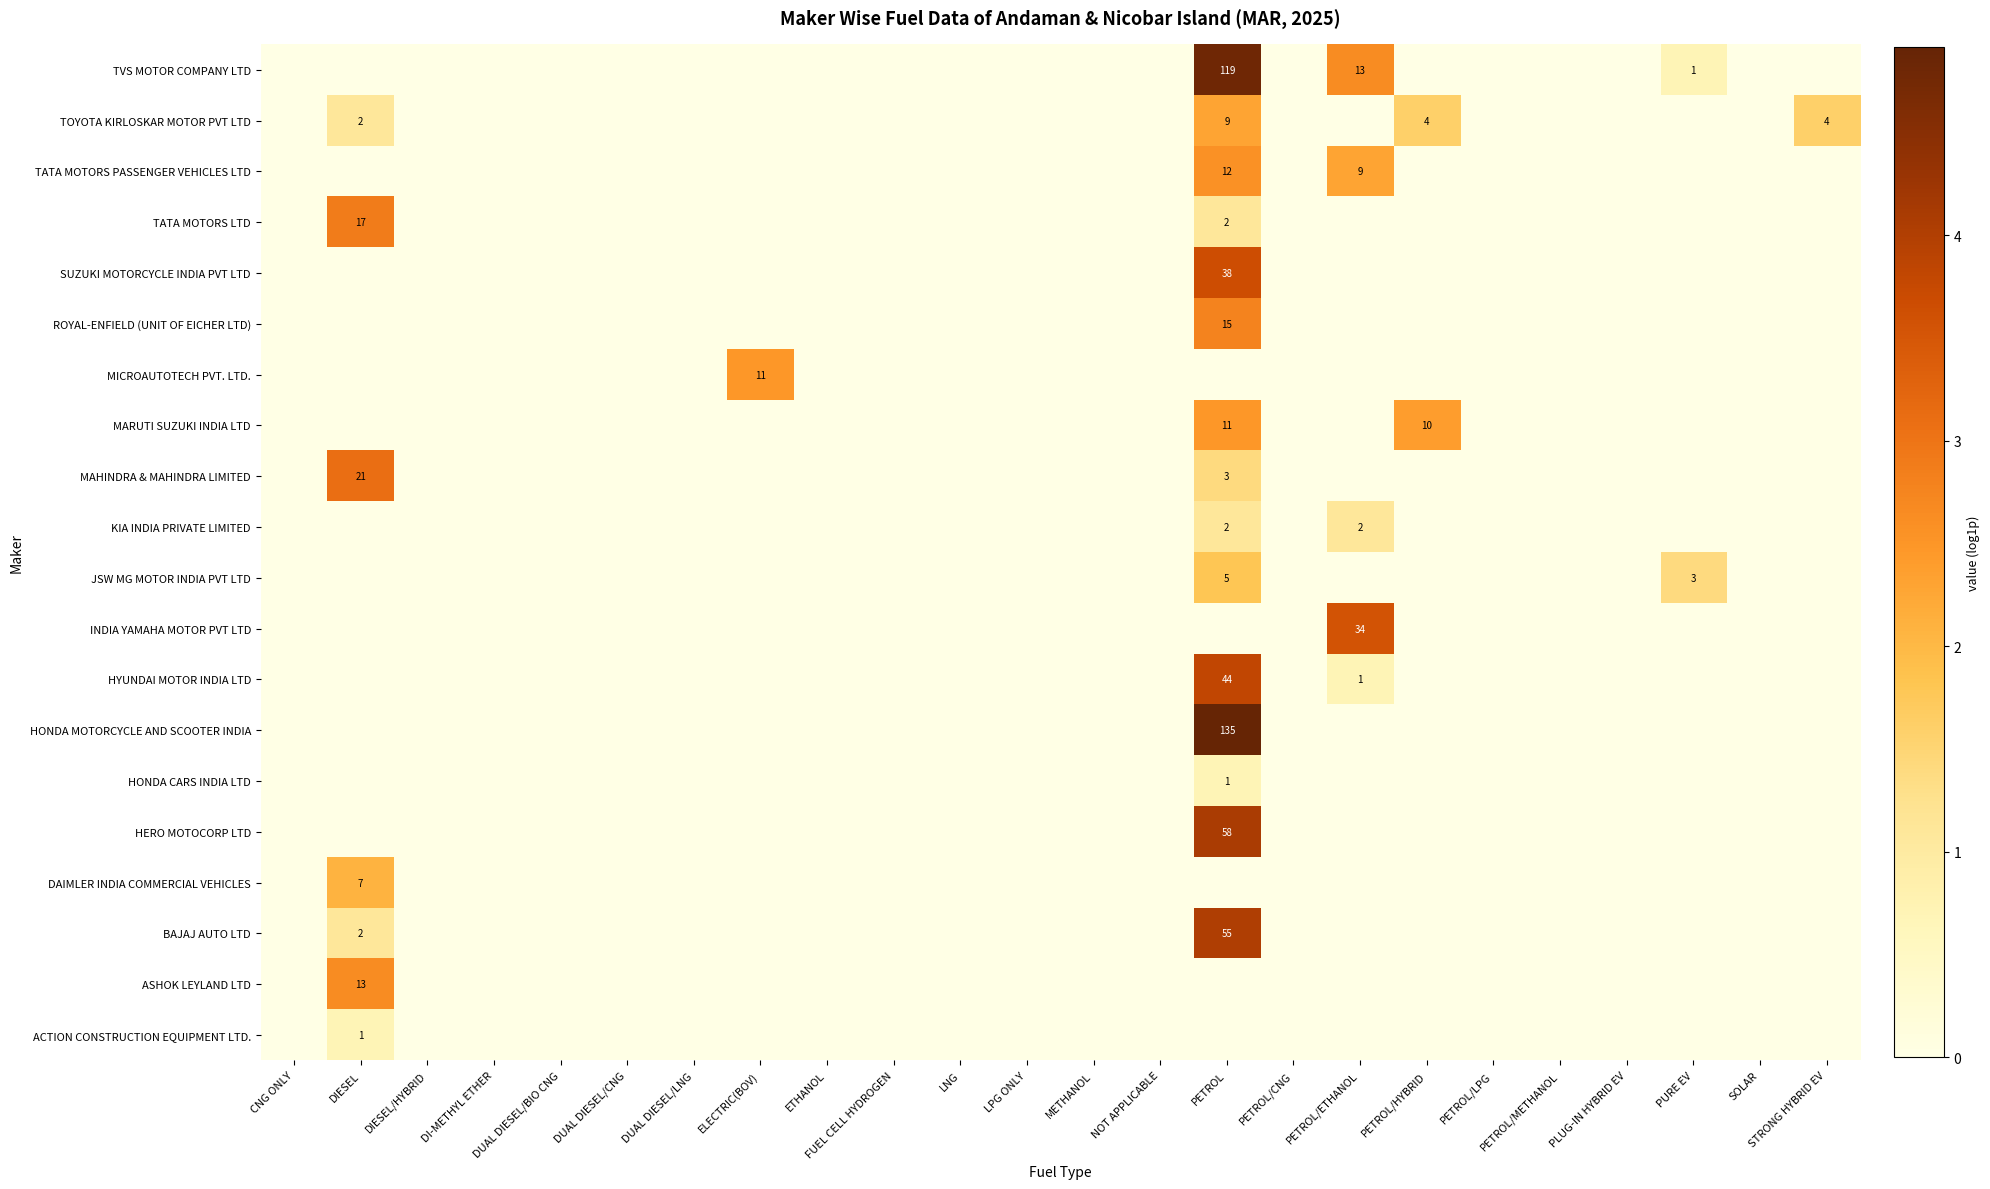

The value of INDIA YAMAHA MOTOR PVT LTD at PETROL/ETHANOL is 34. True or false?

True